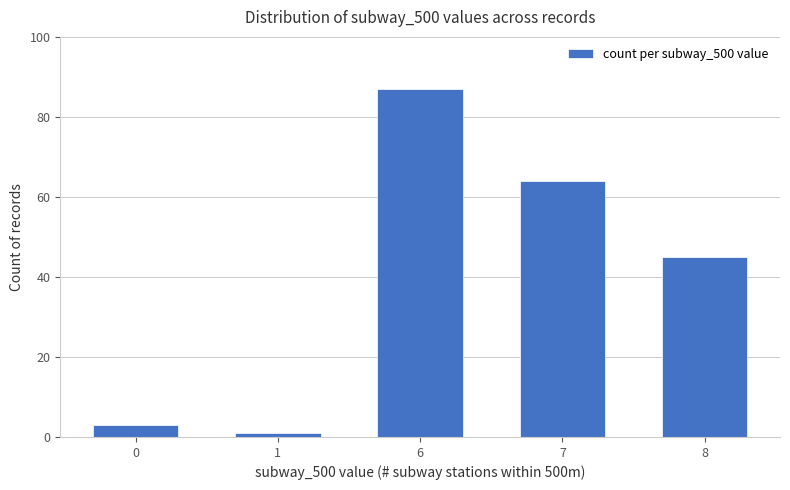

The chart shows a value of 45 at 8. True or false?

True